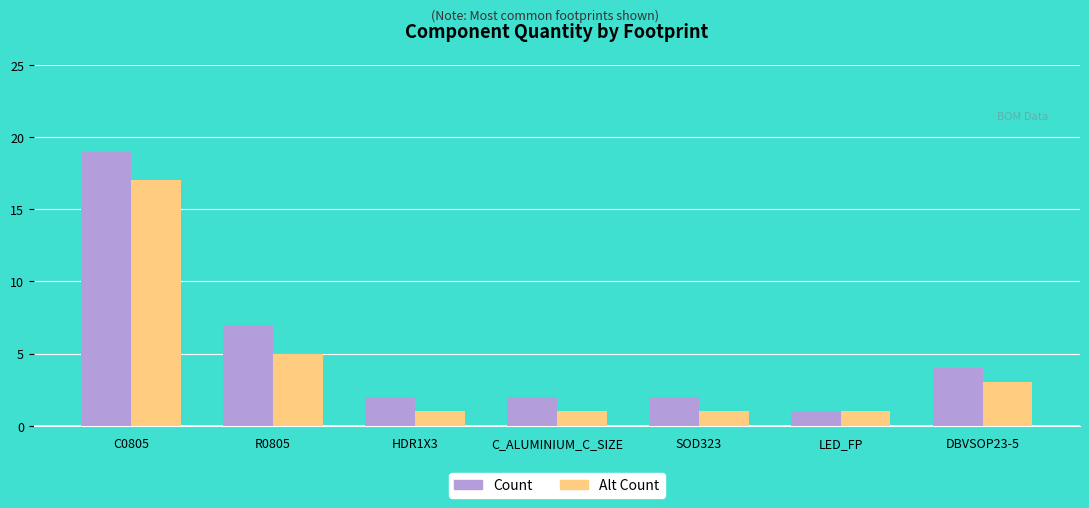

What is the label of the 2nd bar from the right?

LED_FP